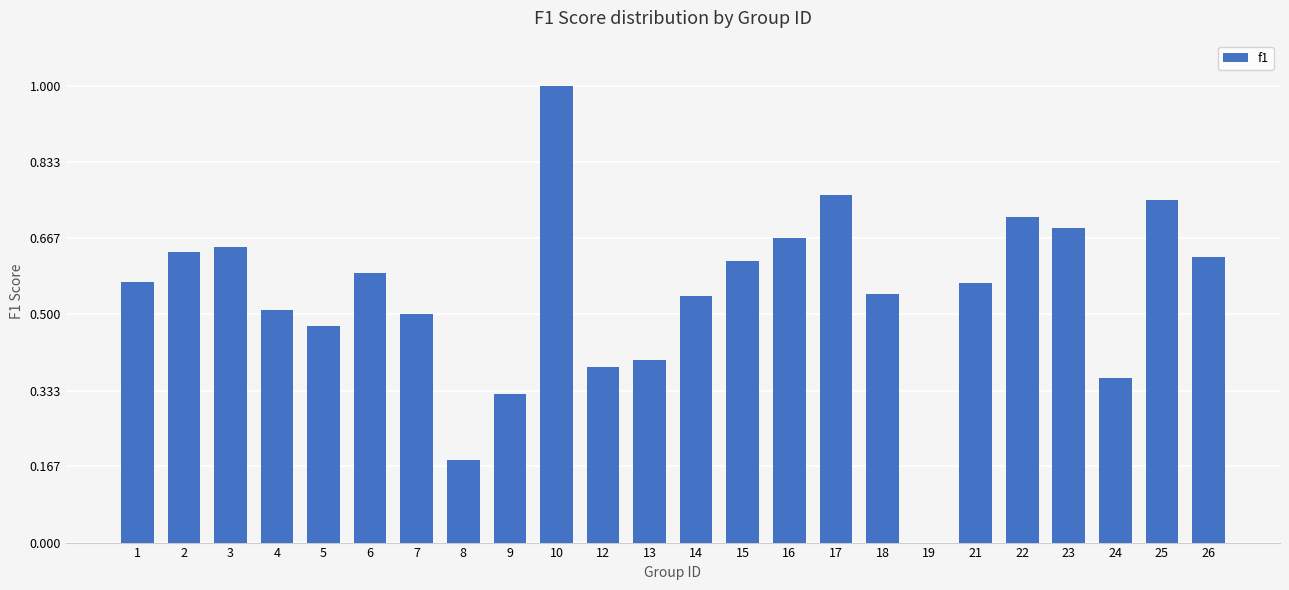

How many values are between 0 and 1?

24